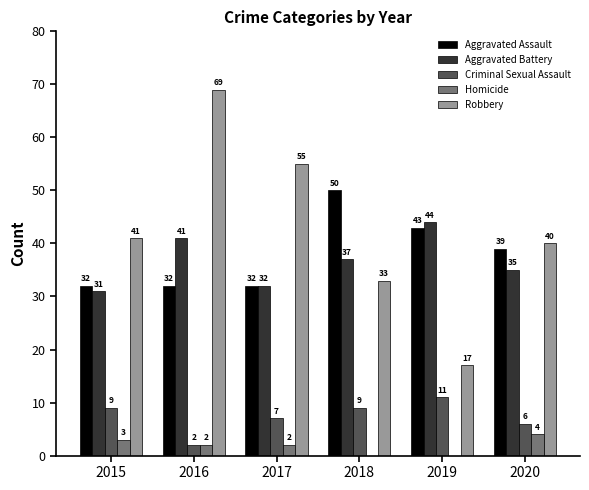

What is the sum of the Aggravated Battery values at 2019 and 2017?

76